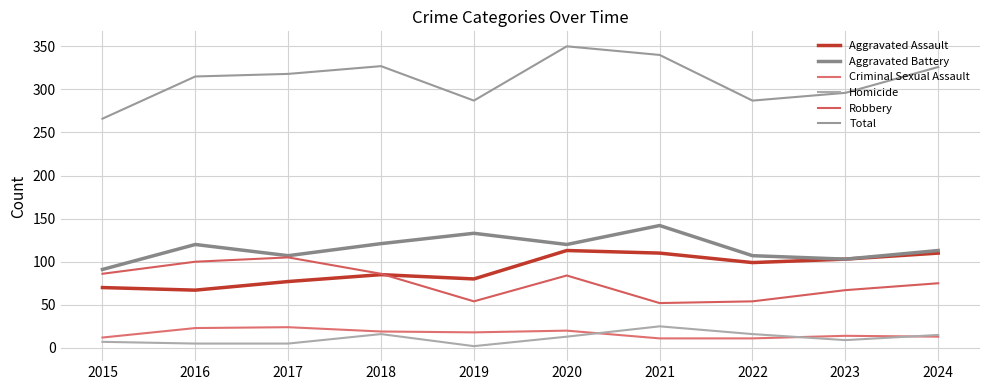

List the labels in order of Aggravated Assault value, largest first.

2020, 2021, 2024, 2023, 2022, 2018, 2019, 2017, 2015, 2016